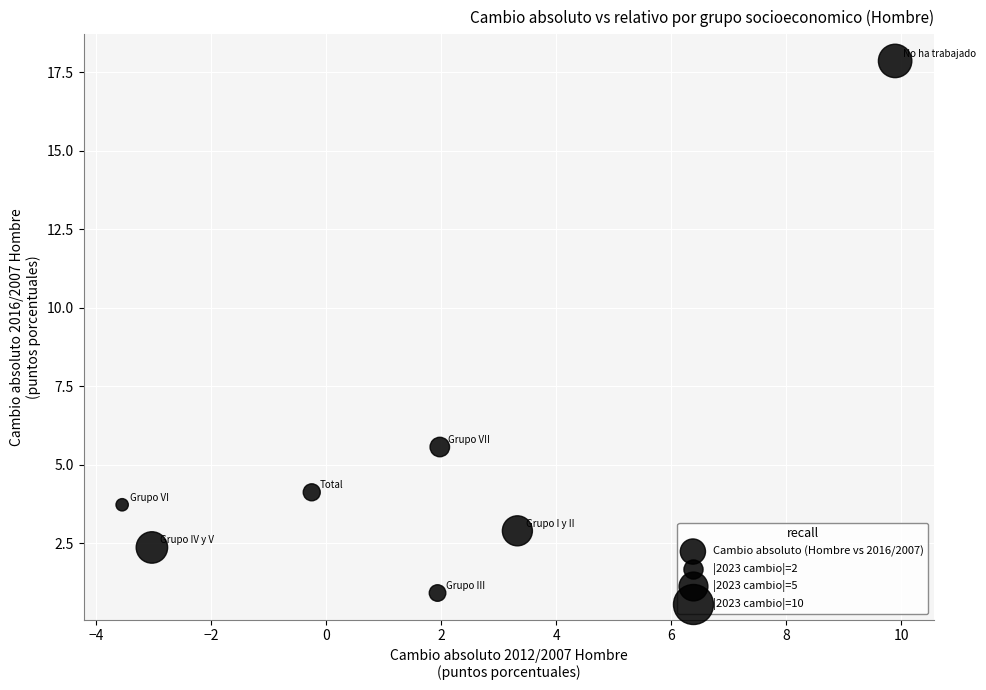

What is the average Y value?

5.3